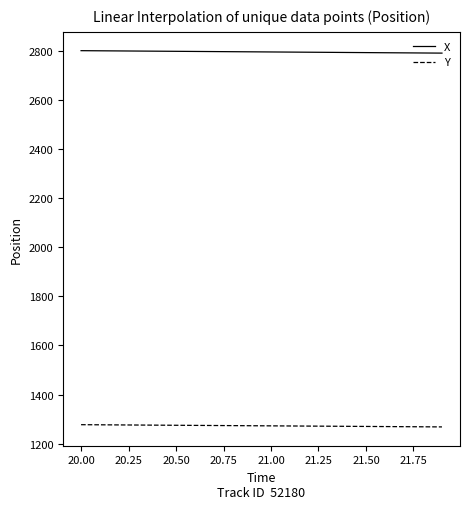

How many categories are shown in the chart?

20